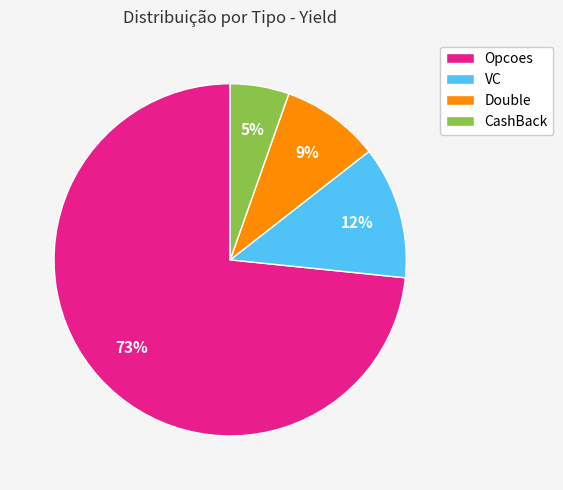

Count the number of slices in the pie.

4